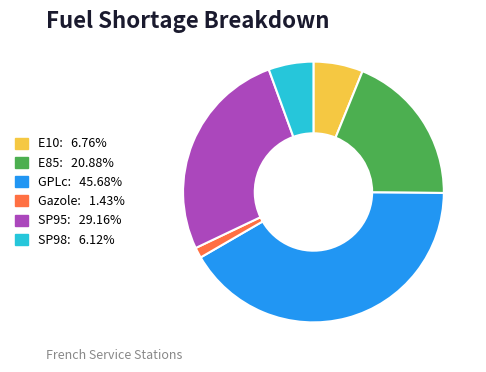

Combined, do SP98 and E85 account for over 50%?

No